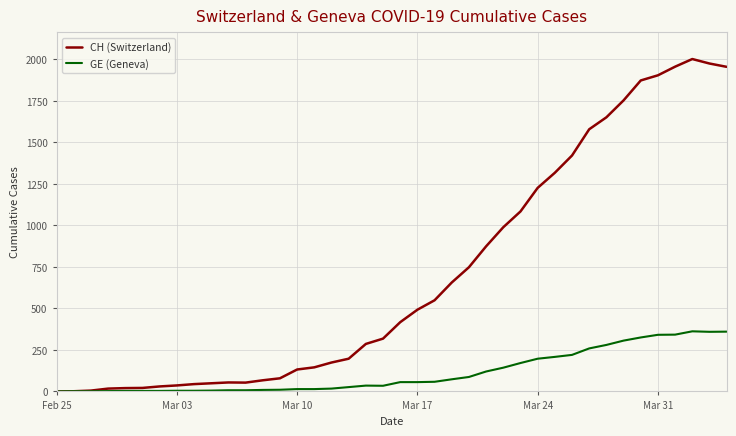

Which series has the widest spread of values?

CH (Switzerland)